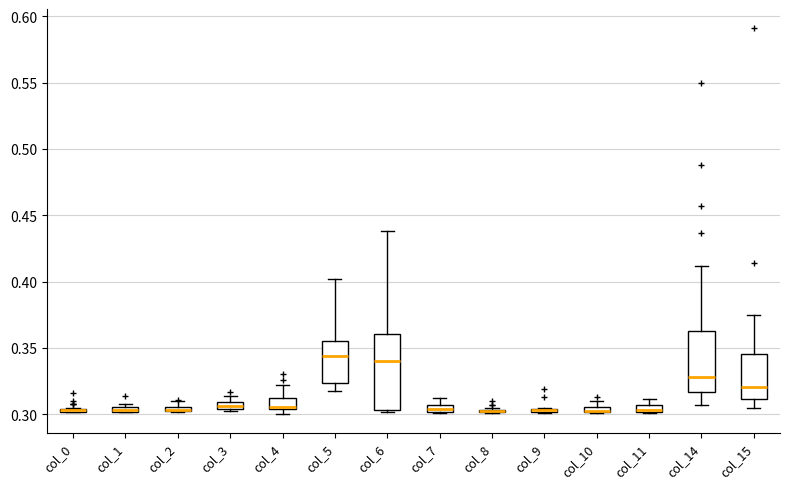

Where is the upper edge of the box for col_3 on the y-axis? The values are not printed on the chart, so give them approximately, as read against the axis.

0.310